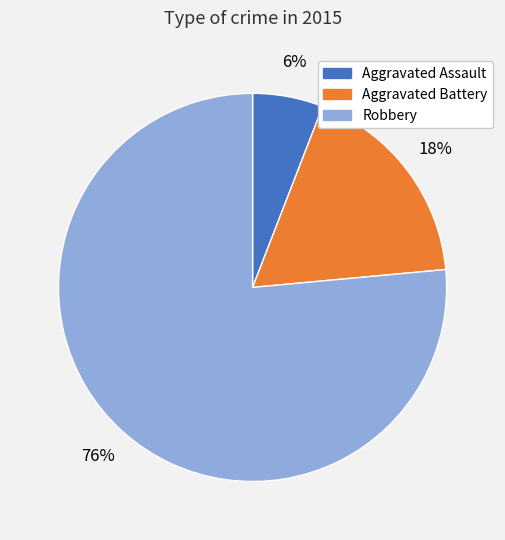

Which has a higher value, Aggravated Assault or Aggravated Battery?

Aggravated Battery